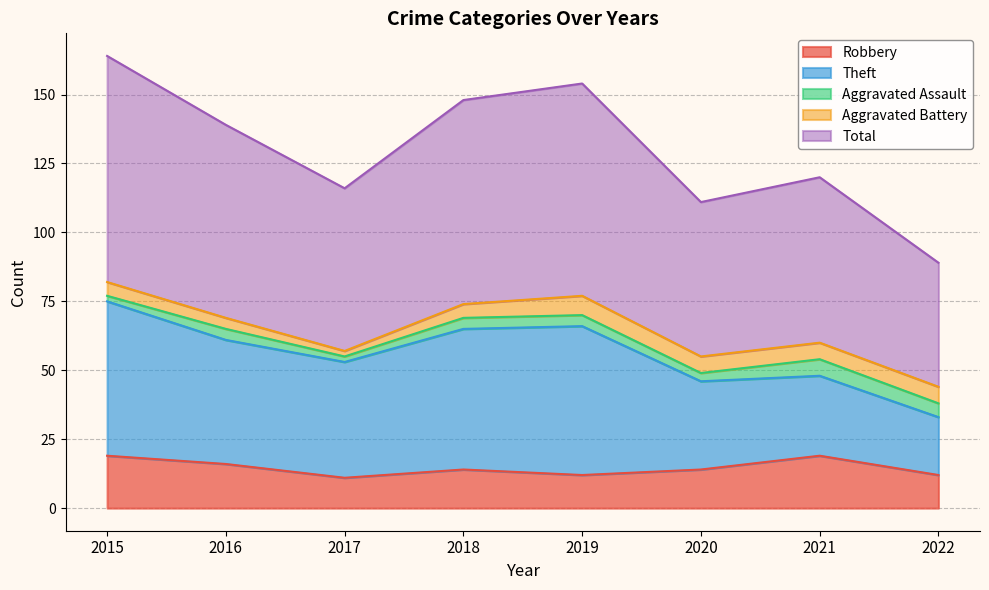

True or false: Robbery has a value of 12 at 2022.

True